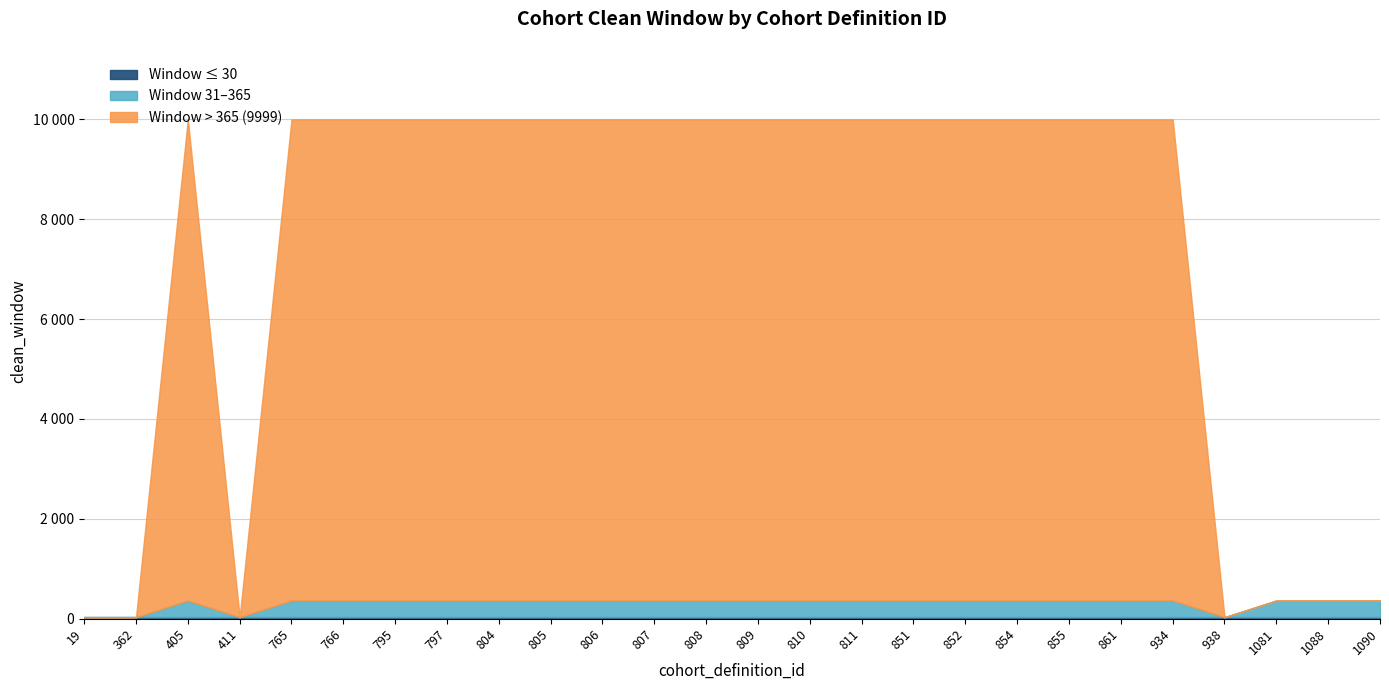

How many values are below 9999?

7